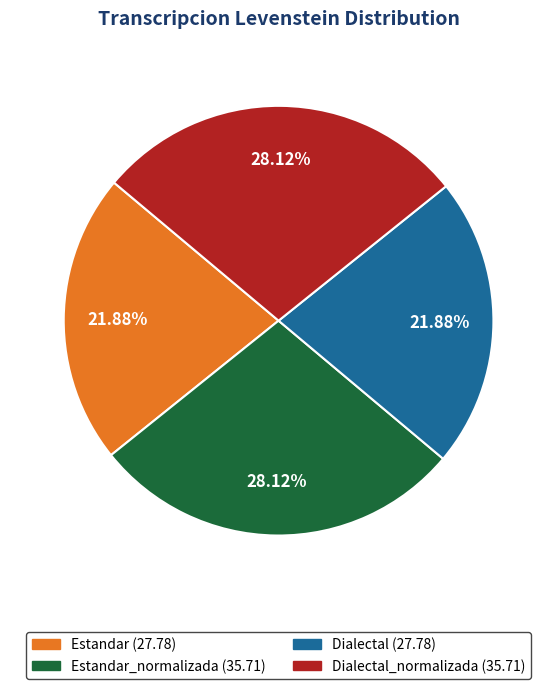

Does any single category account for the majority?

No